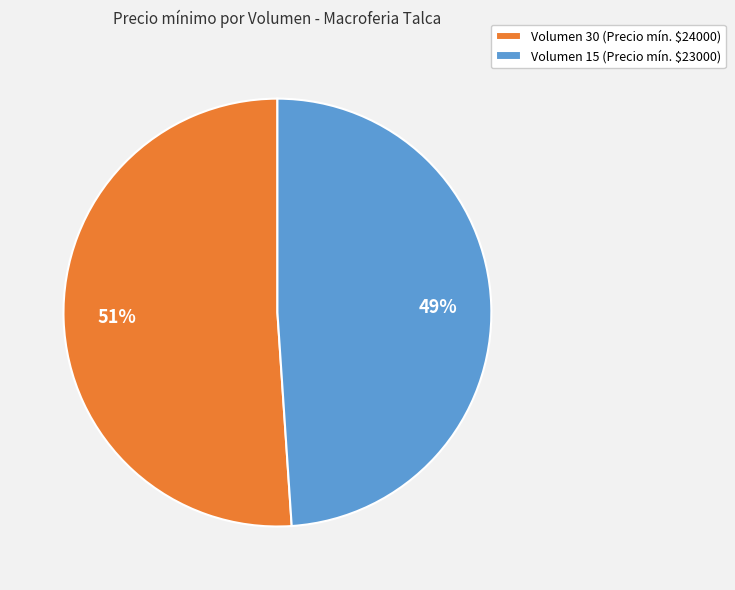

How many slices are in this pie chart?

2